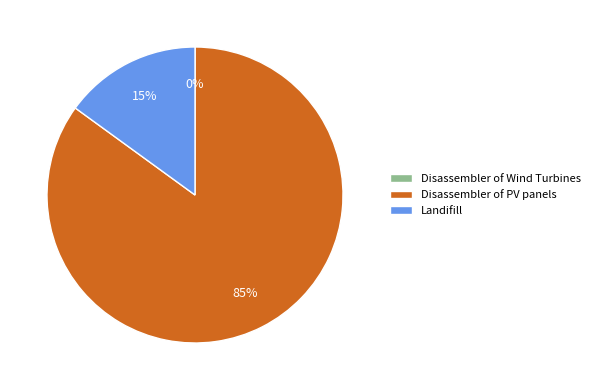

What is the largest slice in the pie chart?

Disassembler of PV panels